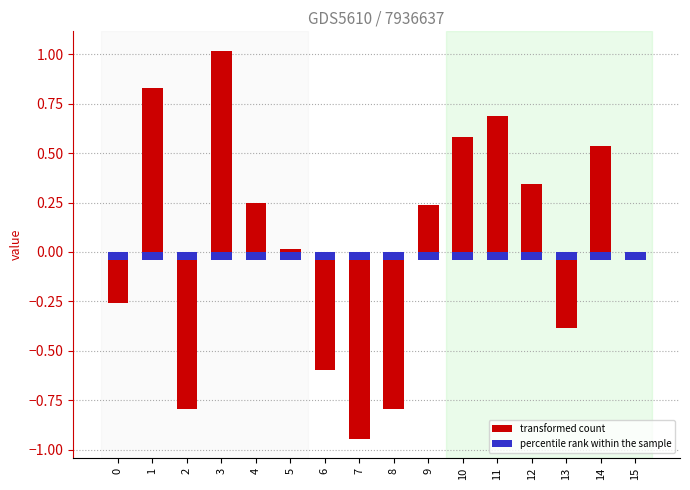

What is the sum of all values?

0.7